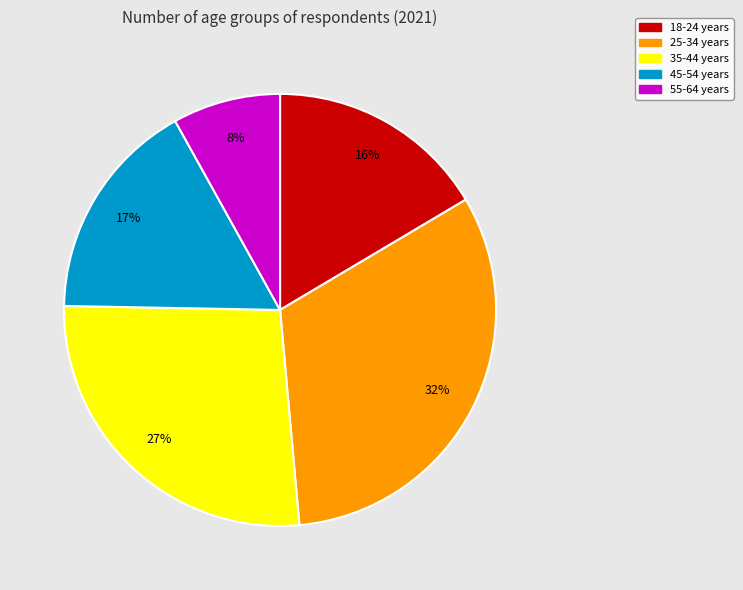

Which has a higher value, 25-34 years or 45-54 years?

25-34 years